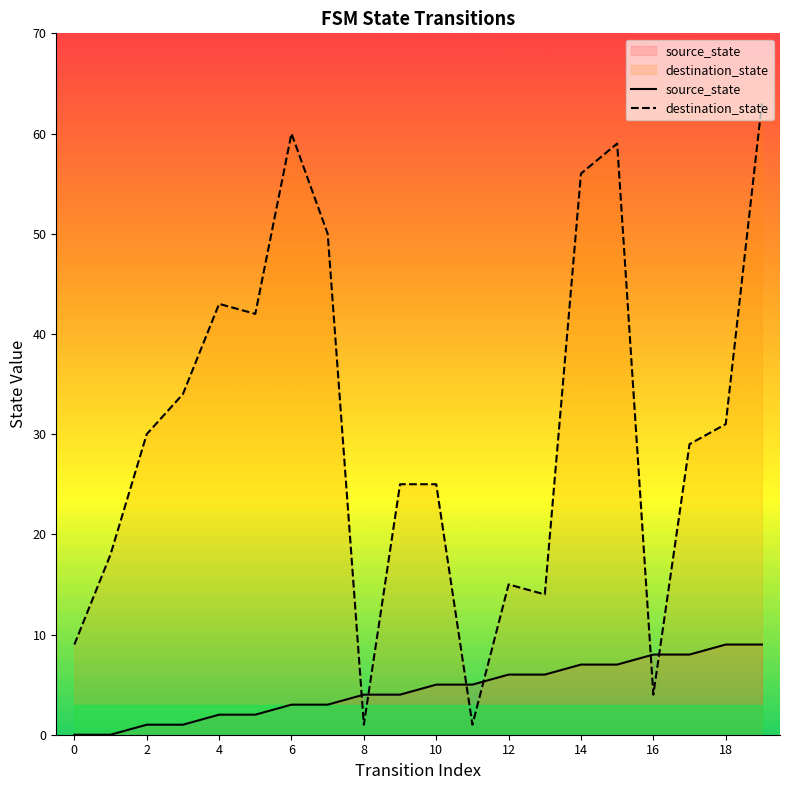

How many data points in source_state are above 5?

8